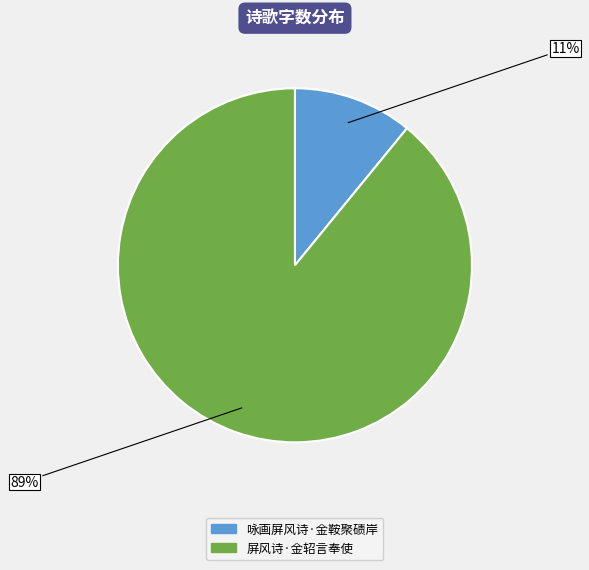

Which slice represents more than half of the pie?

屏风诗·金轺言奉使